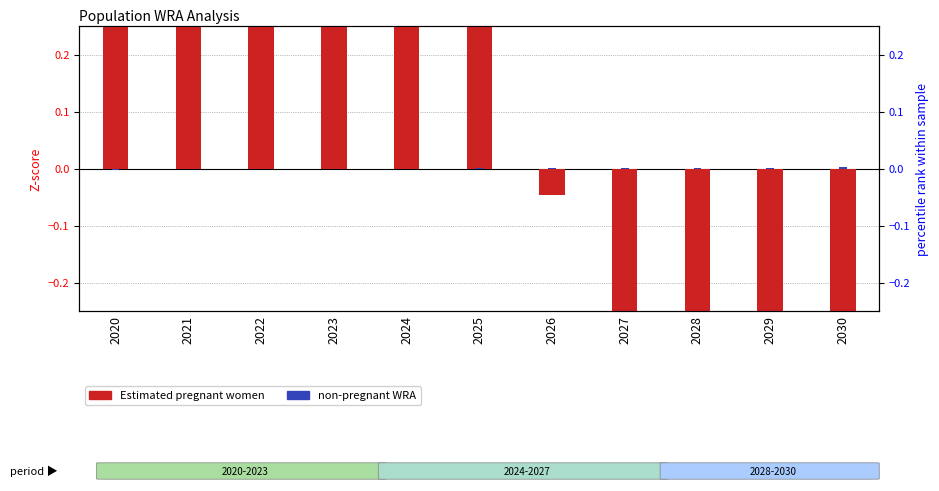

True or false: non-pregnant WRA has a value of 0.0 at 2027.

False